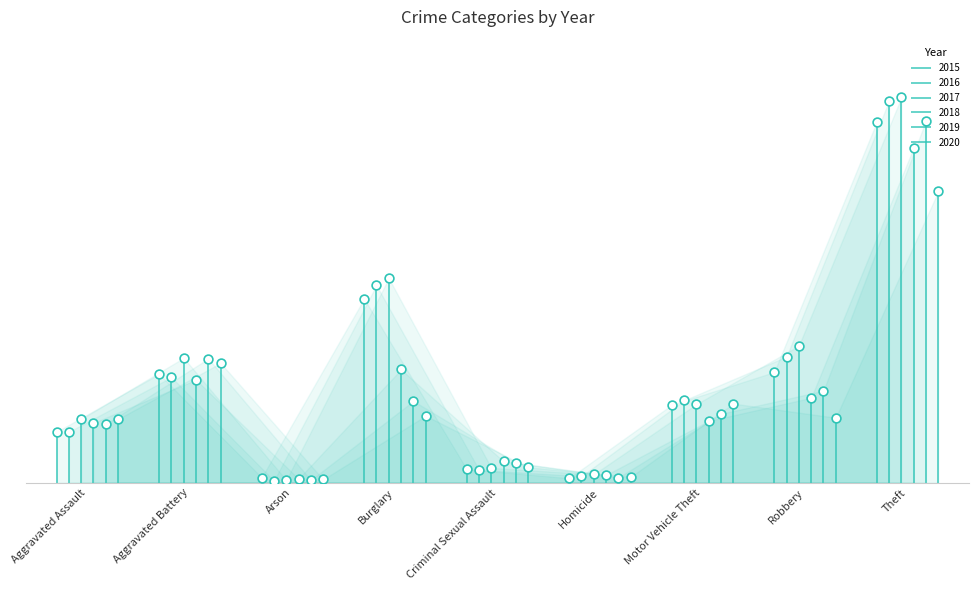

At how many categories does at least one series exceed 11?

8